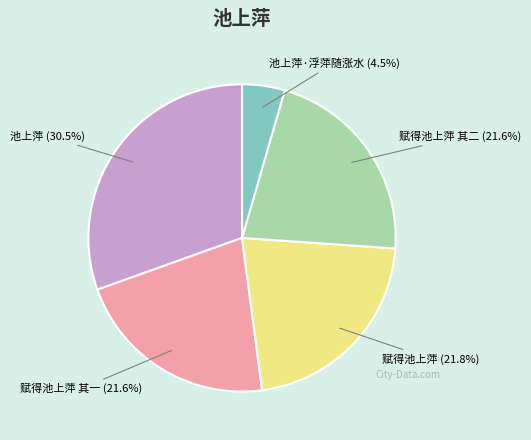

To the nearest percent, what is the difference between the largest and smallest slice percentages?

26%